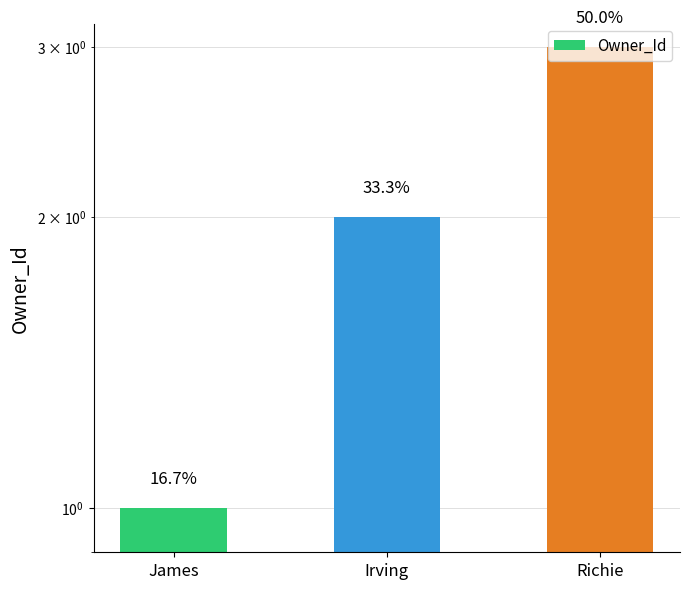

What is the label of the 1st bar from the left?

James